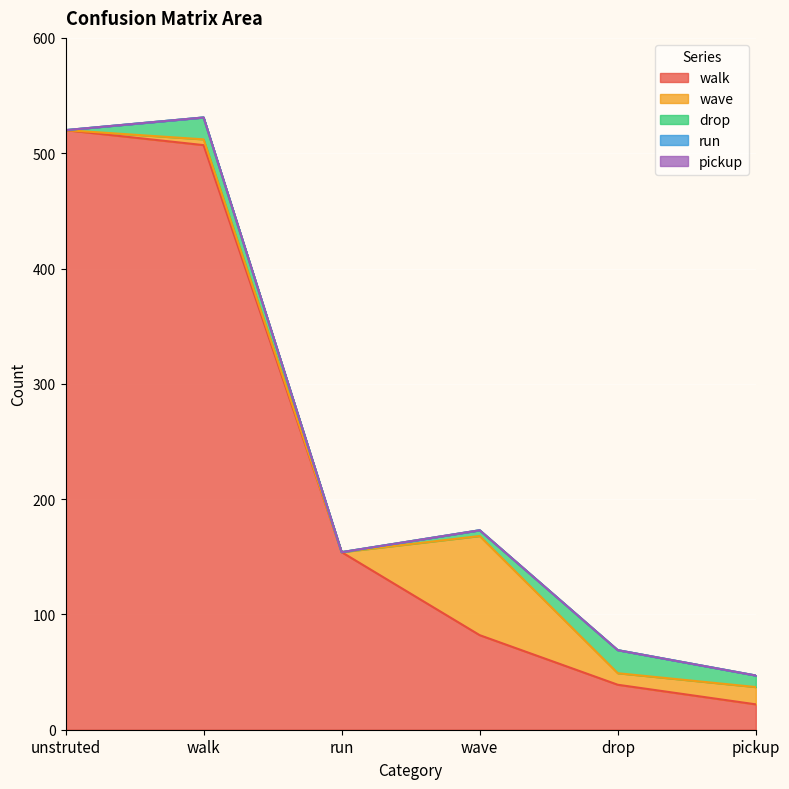

Is it true that drop equals 4 at pickup?

False